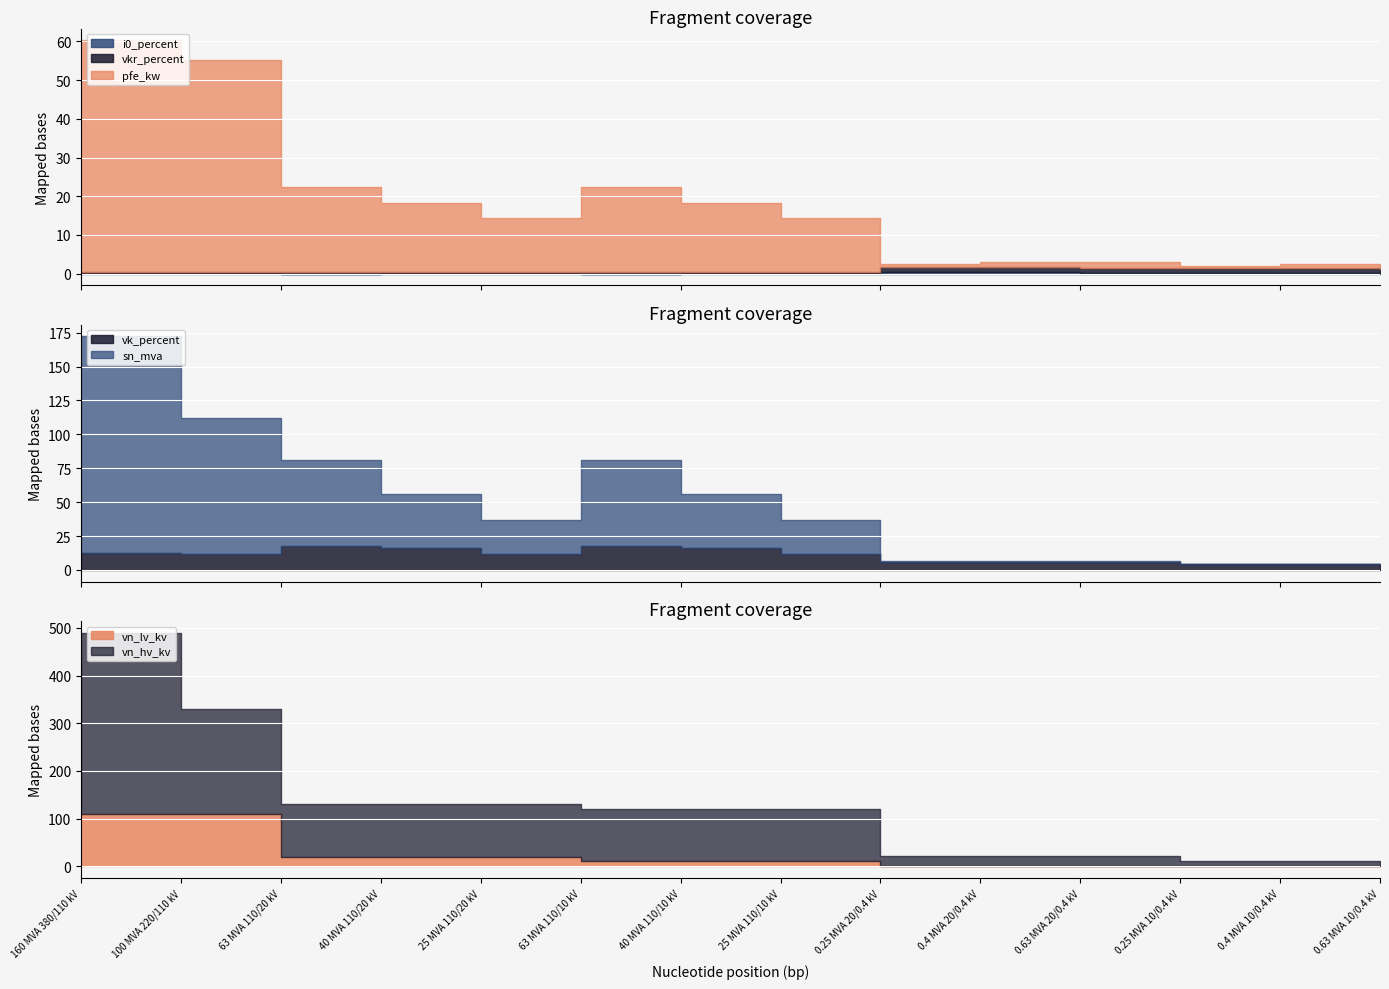

What is the spread (max minus min) of values at 25 MVA 110/10 kV?

24.9